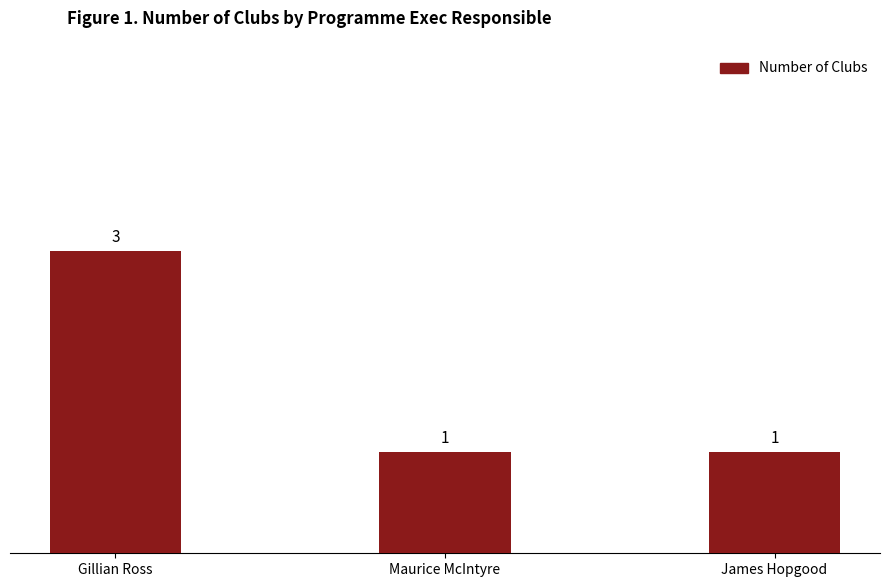

Between Maurice McIntyre and Gillian Ross, which is larger?

Gillian Ross